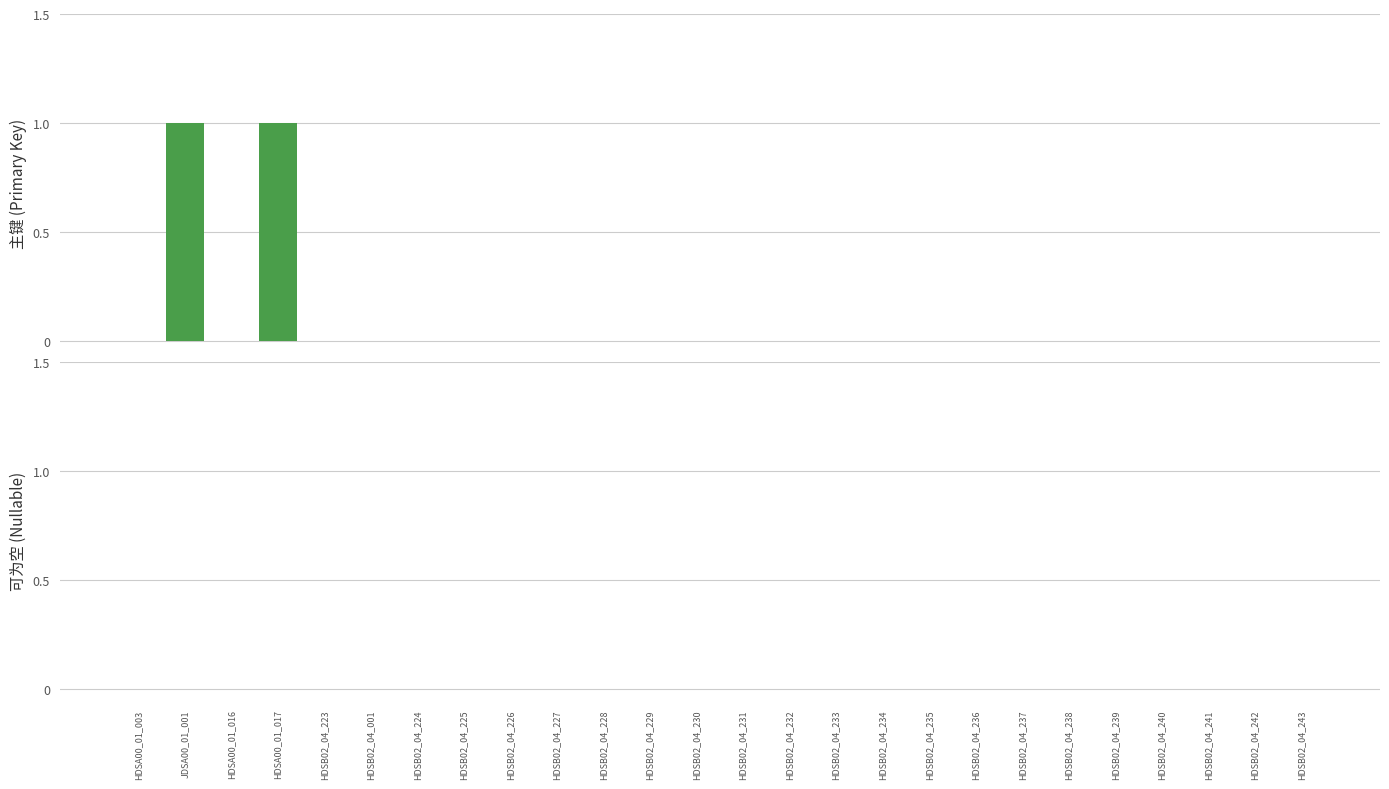

How many series are shown in this chart?

1